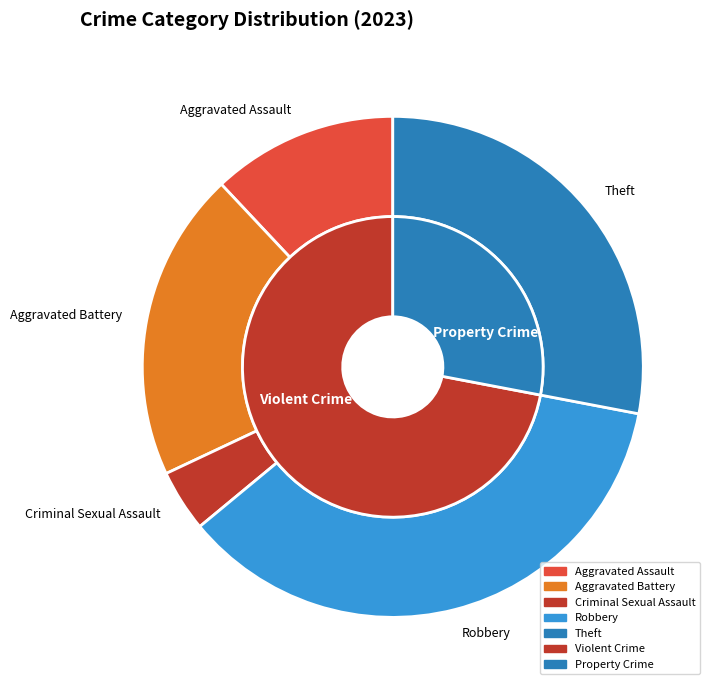

Is there any slice that represents more than half of the pie?

No